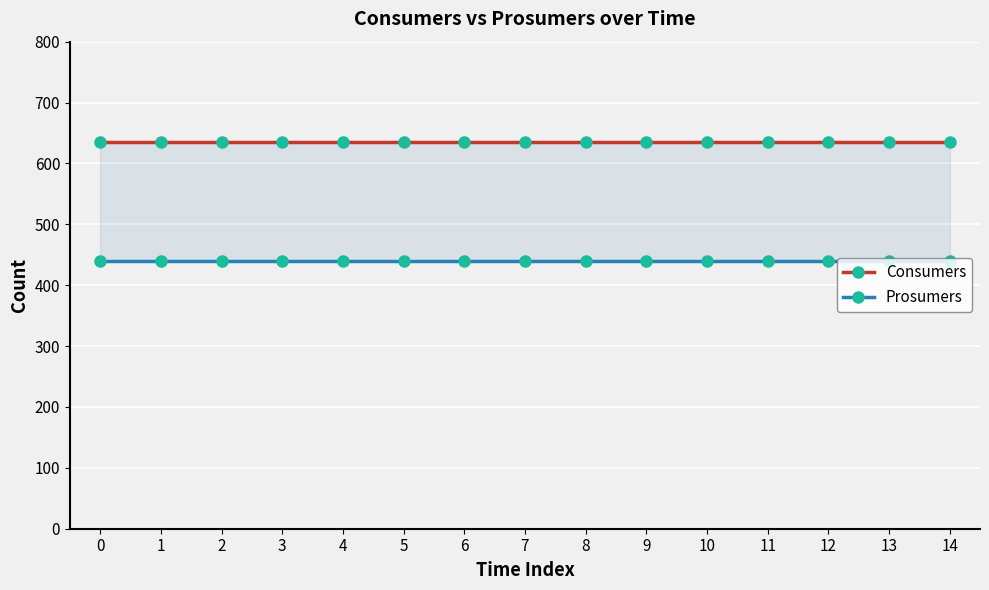

Reading right to left, what are all the values shown in this chart?

Consumers: 14=635	13=635	12=635	11=635	10=635	9=635	8=635	7=635	6=635	5=635	4=635	3=635	2=635	1=635	0=635
Prosumers: 14=440	13=440	12=440	11=440	10=440	9=440	8=440	7=440	6=440	5=440	4=440	3=440	2=440	1=440	0=440